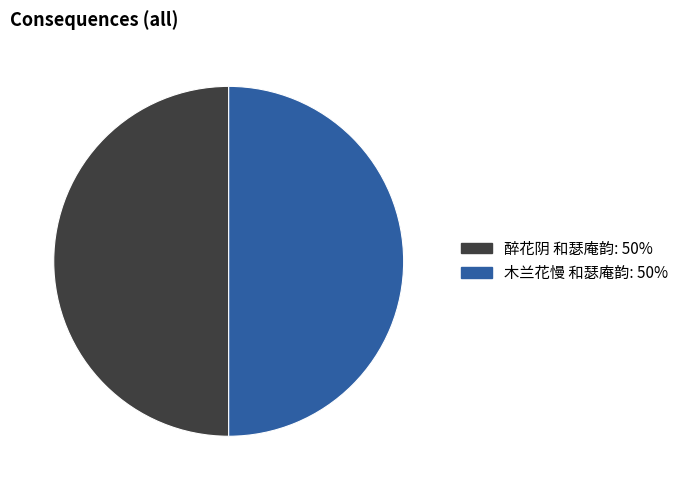

Combined, do 木兰花慢 和瑟庵韵 and 醉花阴 和瑟庵韵 account for over 50%?

Yes